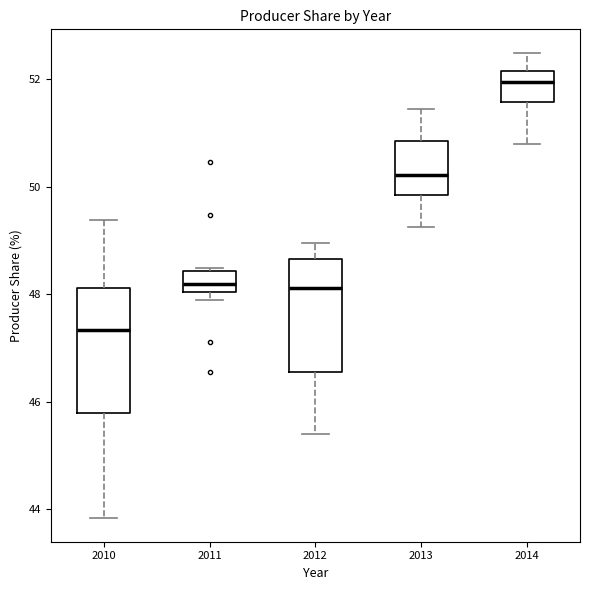

Which box's median line is the lowest?

2010